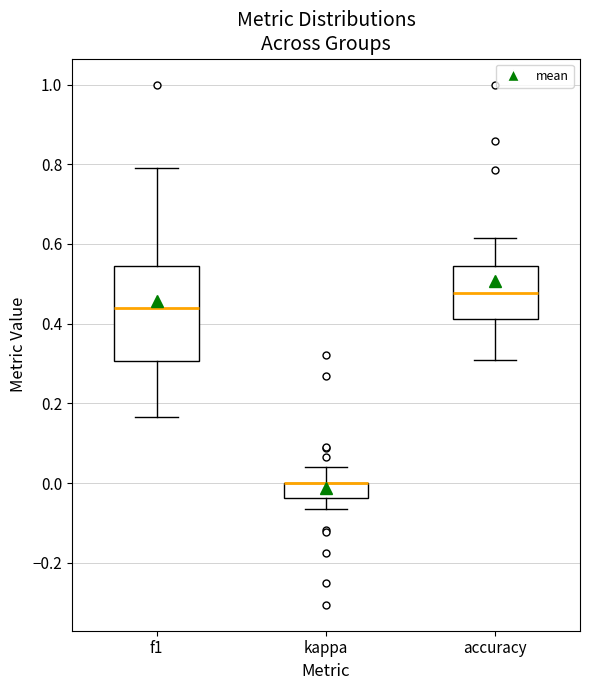

Reading left to right, read every box against the y-axis: the position of its median line, the range the box covers, and the ends of its whiskers. The values are not printed on the chart, so give them approximately, as read against the axis.

f1: median 0.44, box 0.30 to 0.54, whiskers 0.16 to 0.80
kappa: median 0.00 (drawn on the box's upper edge), box -0.04 to 0.00, whiskers -0.06 to 0.04
accuracy: median 0.48, box 0.42 to 0.54, whiskers 0.30 to 0.62